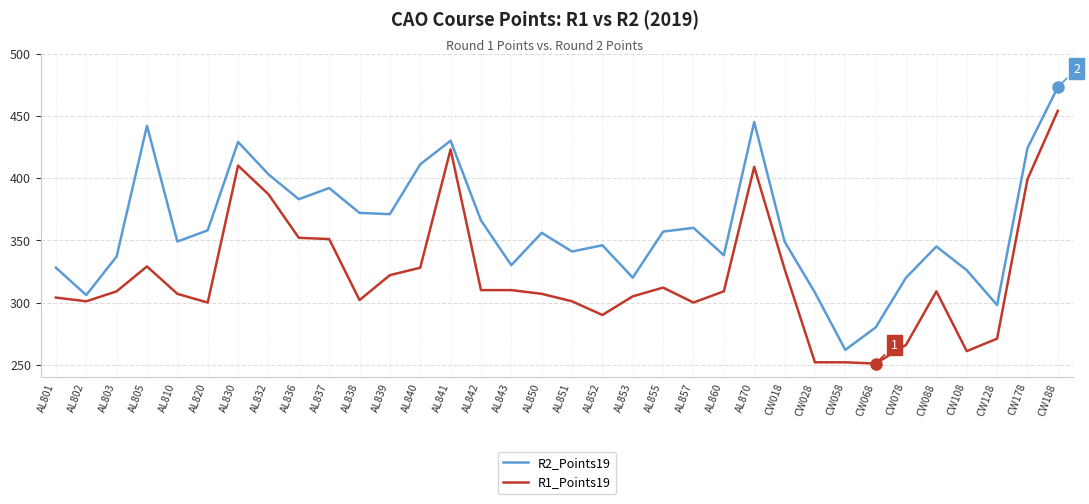

Rank the series at AL840 from lowest to highest value.

R1_Points19, R2_Points19